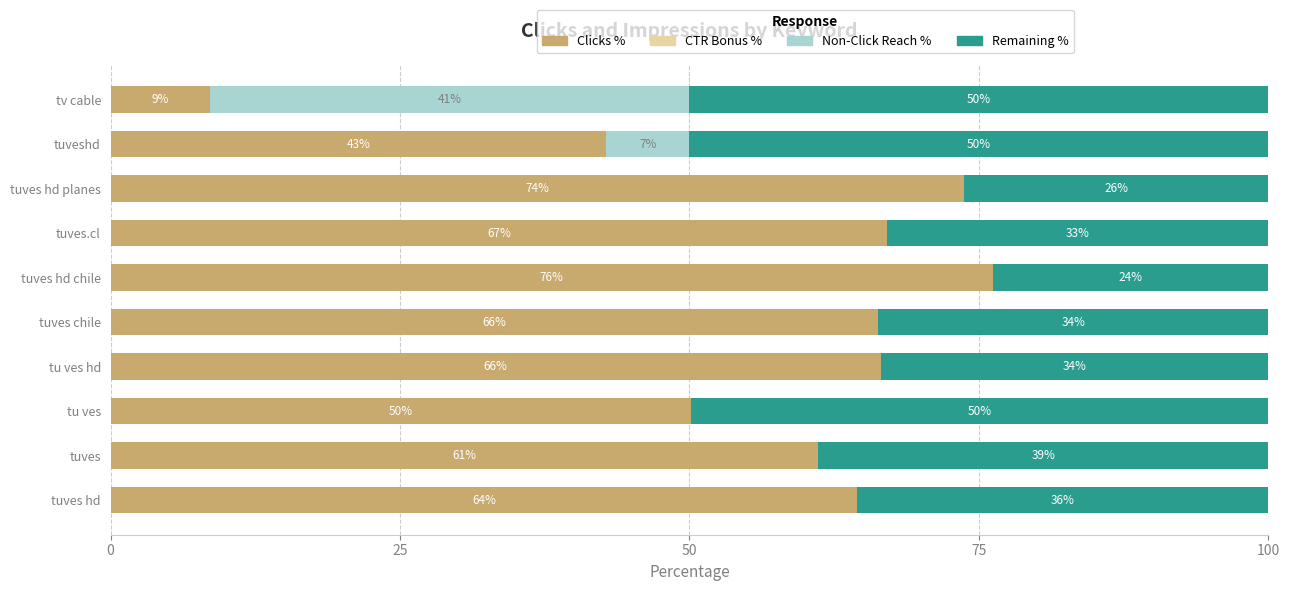

What is the total value across all series at tuves?

100.0